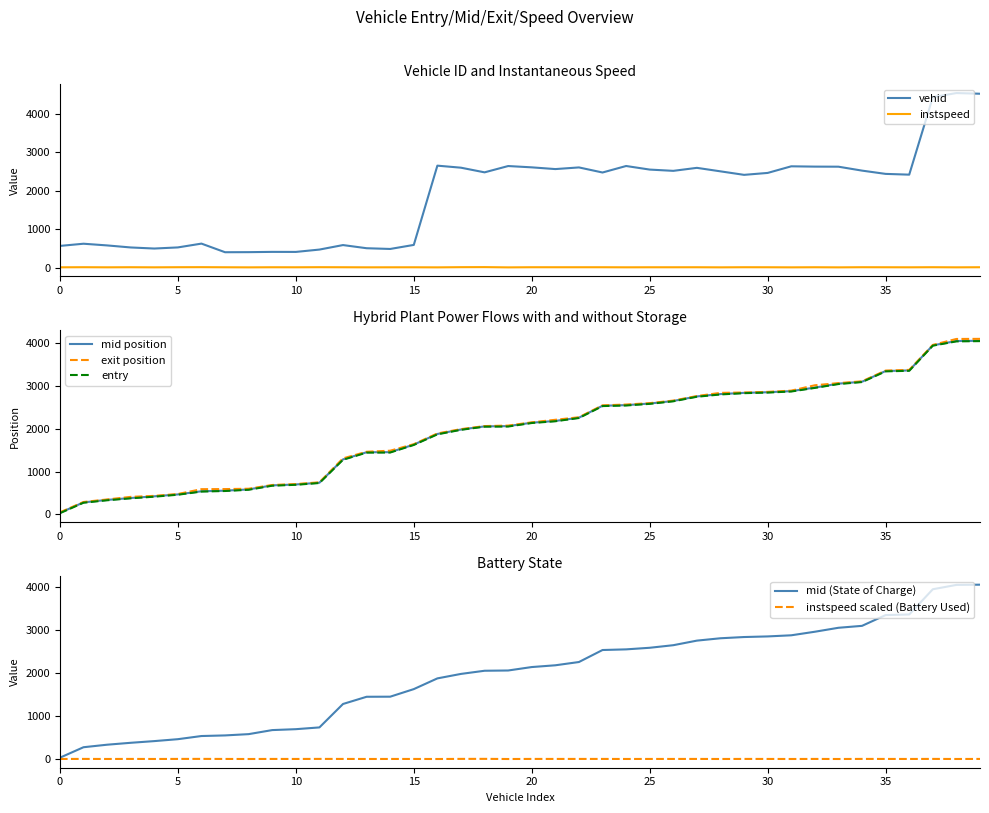

How many interior local valleys does the vehid series have?

10